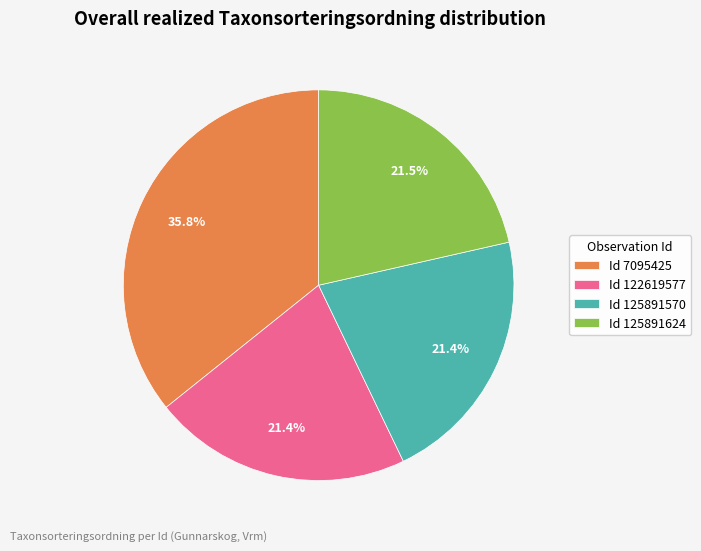

Which slice is the largest?

Id 7095425